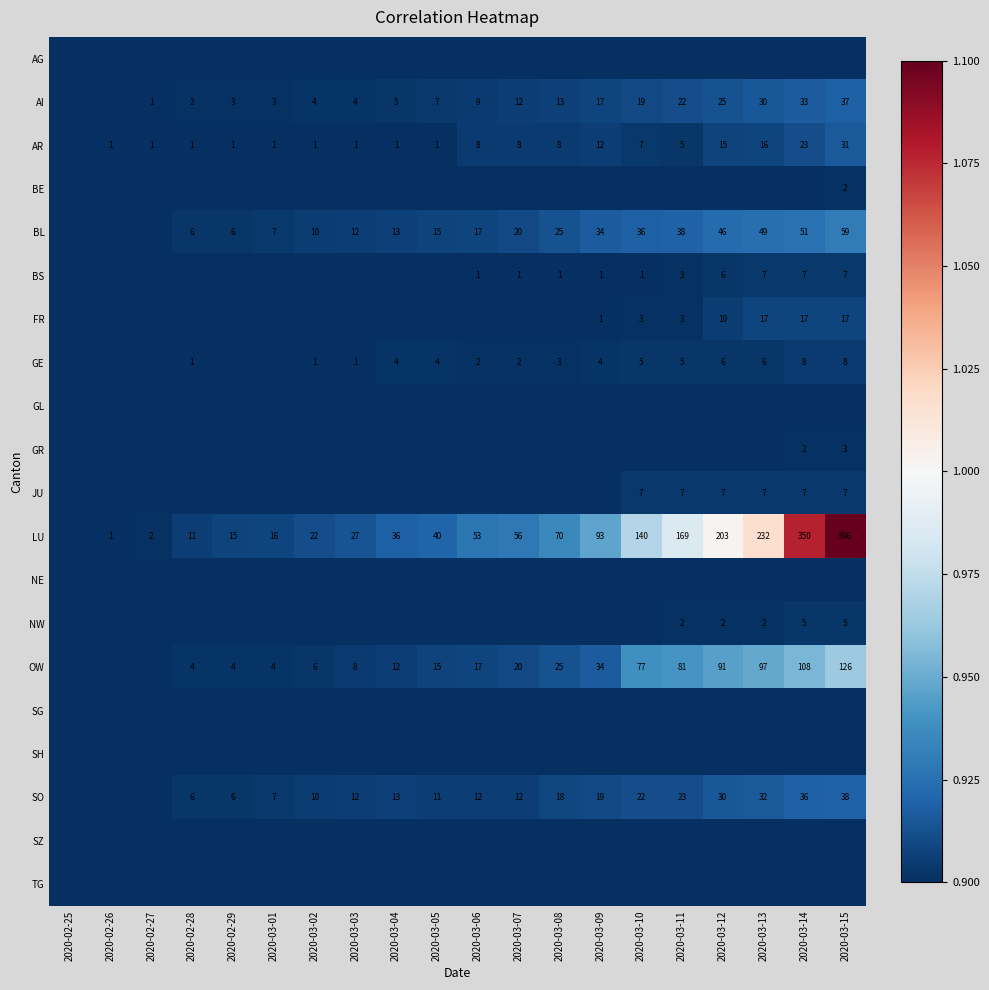

What is the difference between the AI values at 2020-03-03 and 2020-03-01?

1.0